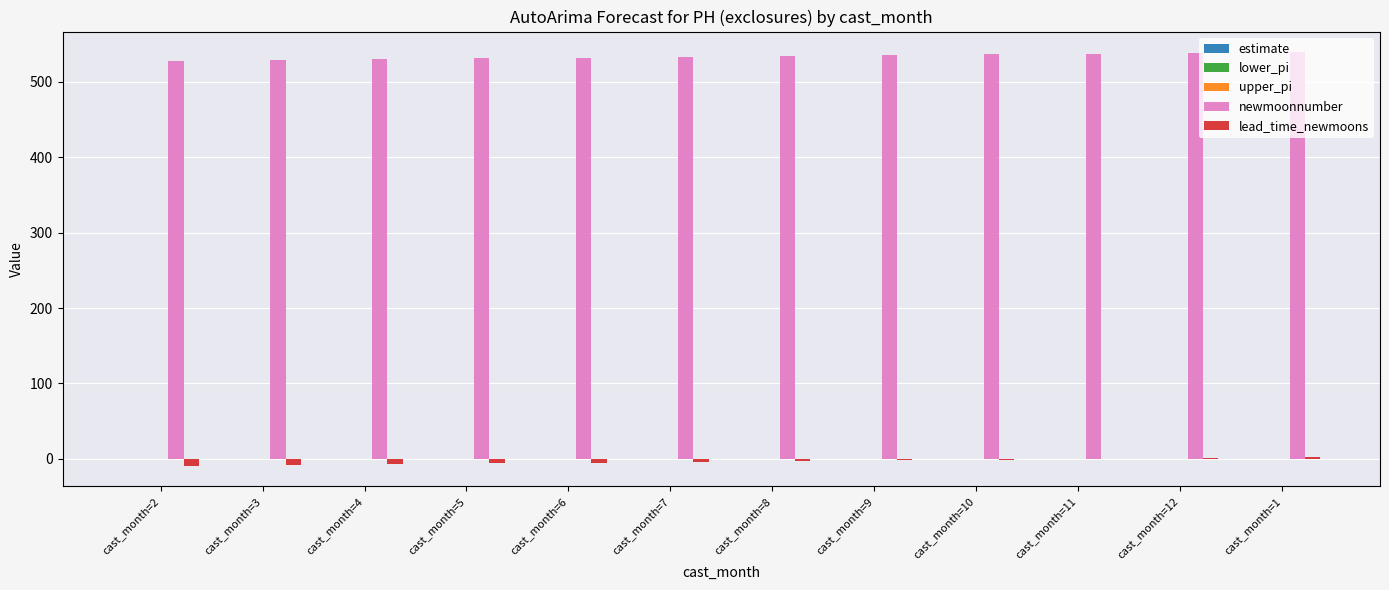

How many groups of bars are there?

12